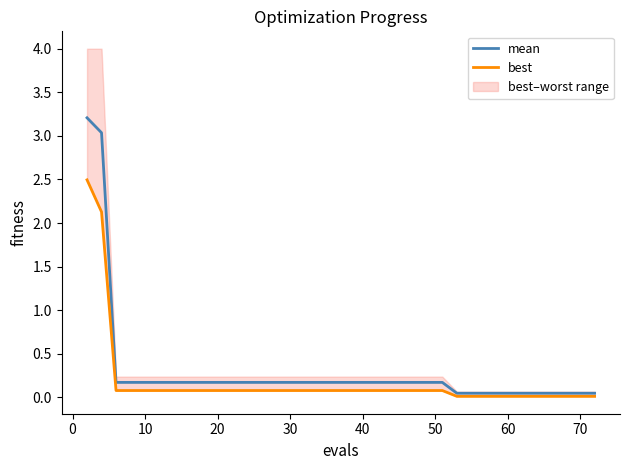

Rank the series by their average value, from lowest to highest.

best, mean